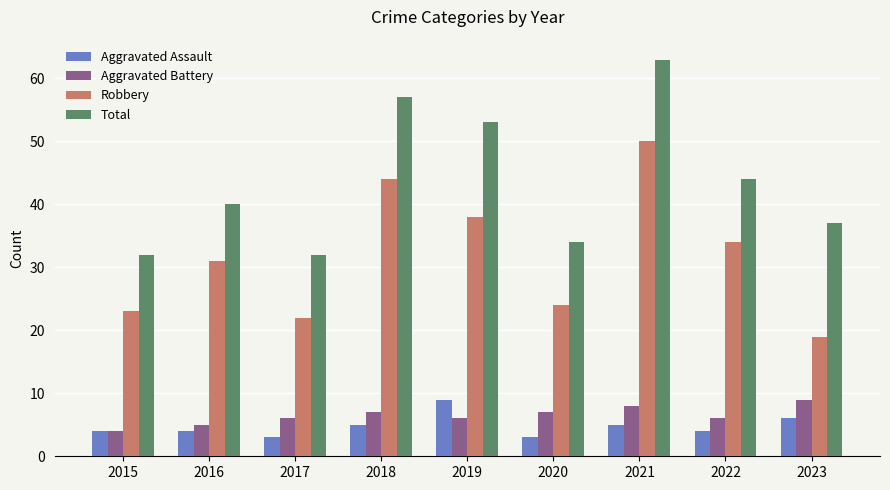

Does the chart contain any negative values?

No